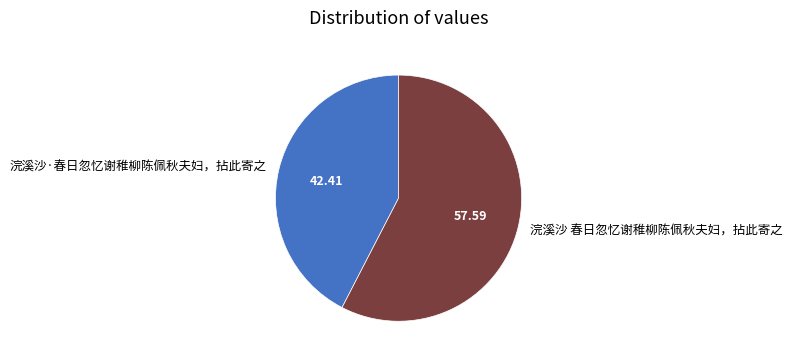

Does 浣溪沙·春日忽忆谢稚柳陈佩秋夫妇，拈此寄之 account for over 50% of the chart?

No